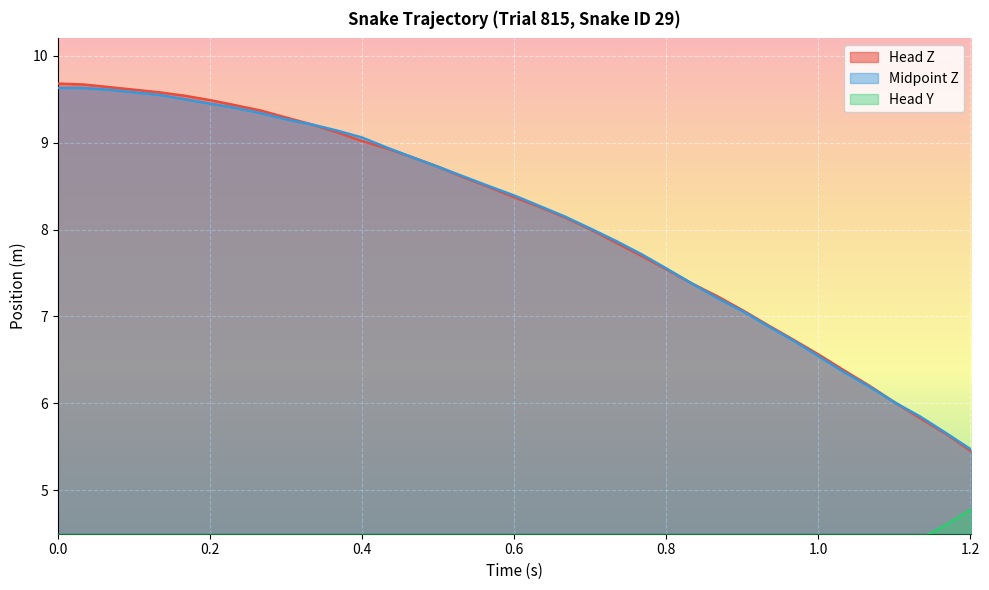

What is the lowest value of the Midpoint Z series?

5.5